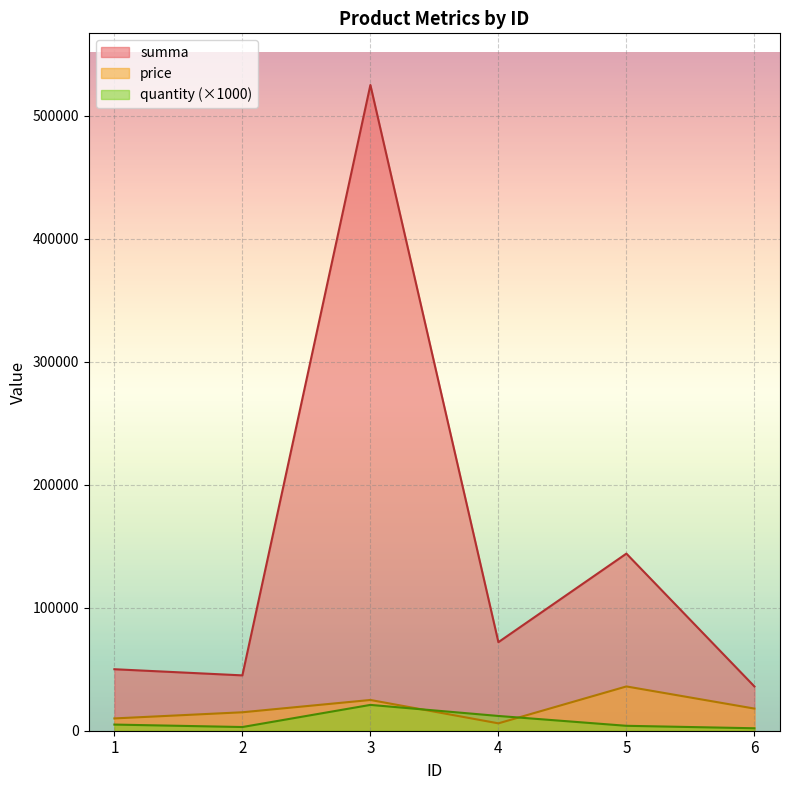

Which series has the largest total across all categories?

summa